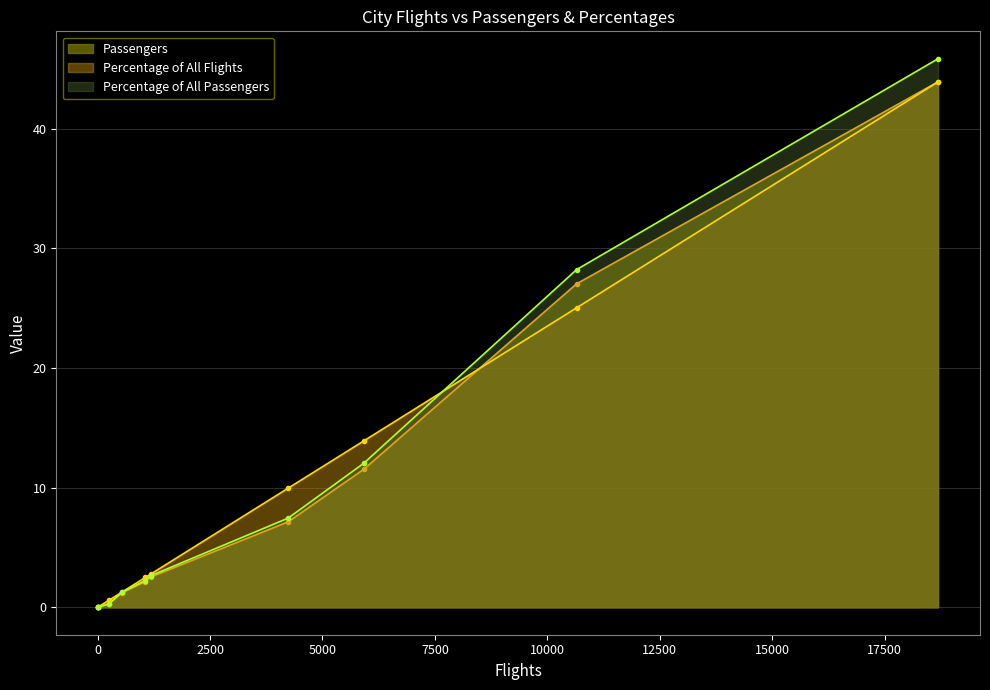

What is the difference between the maximum and minimum values in the Percentage of All Passengers series?

45.8